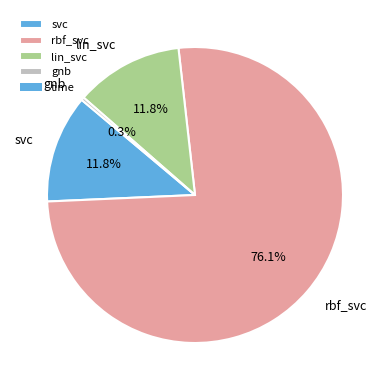

Count the number of slices in the pie.

4